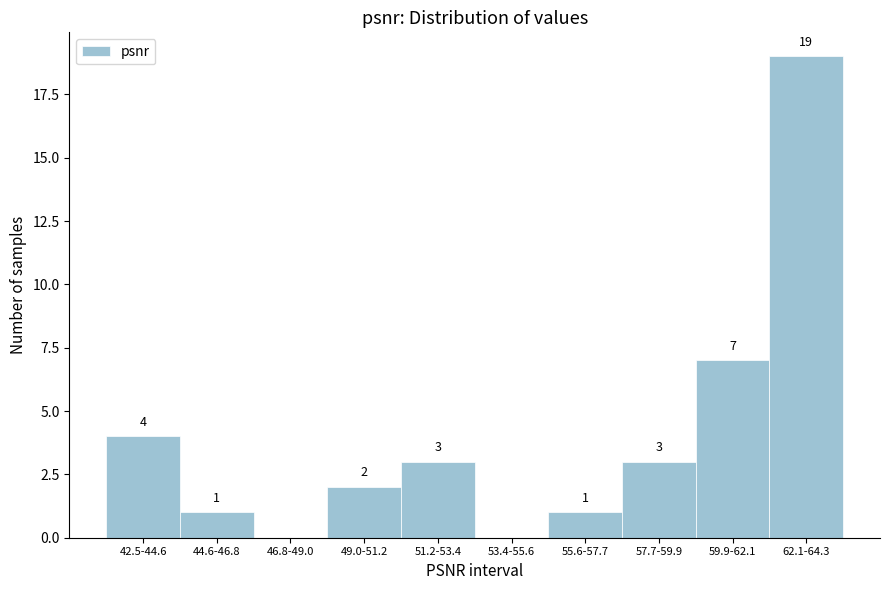

Reading left to right, what are all the values shown in this chart?

42.5-44.6=4	44.6-46.8=1	46.8-49.0=0	49.0-51.2=2	51.2-53.4=3	53.4-55.6=0	55.6-57.7=1	57.7-59.9=3	59.9-62.1=7	62.1-64.3=19